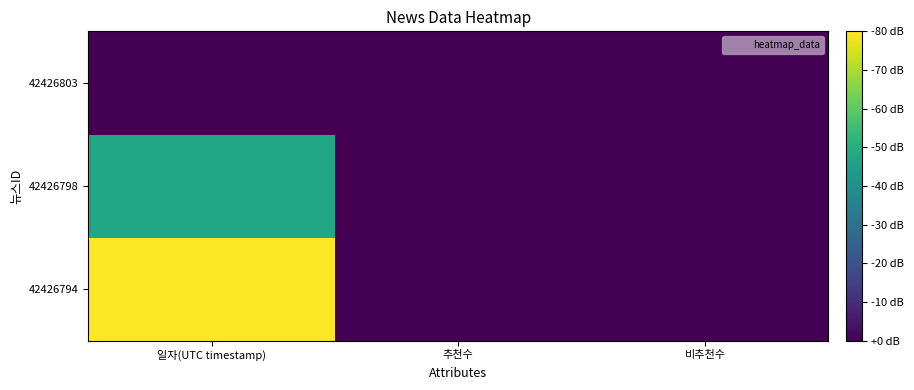

Reading right to left, transcribe all the data shown in this chart.

42426794: 비추천수=0.0	추천수=0.0	일자(UTC timestamp)=1.0
42426798: 비추천수=0.0	추천수=0.0	일자(UTC timestamp)=0.6
42426803: 비추천수=0.0	추천수=0.0	일자(UTC timestamp)=0.0